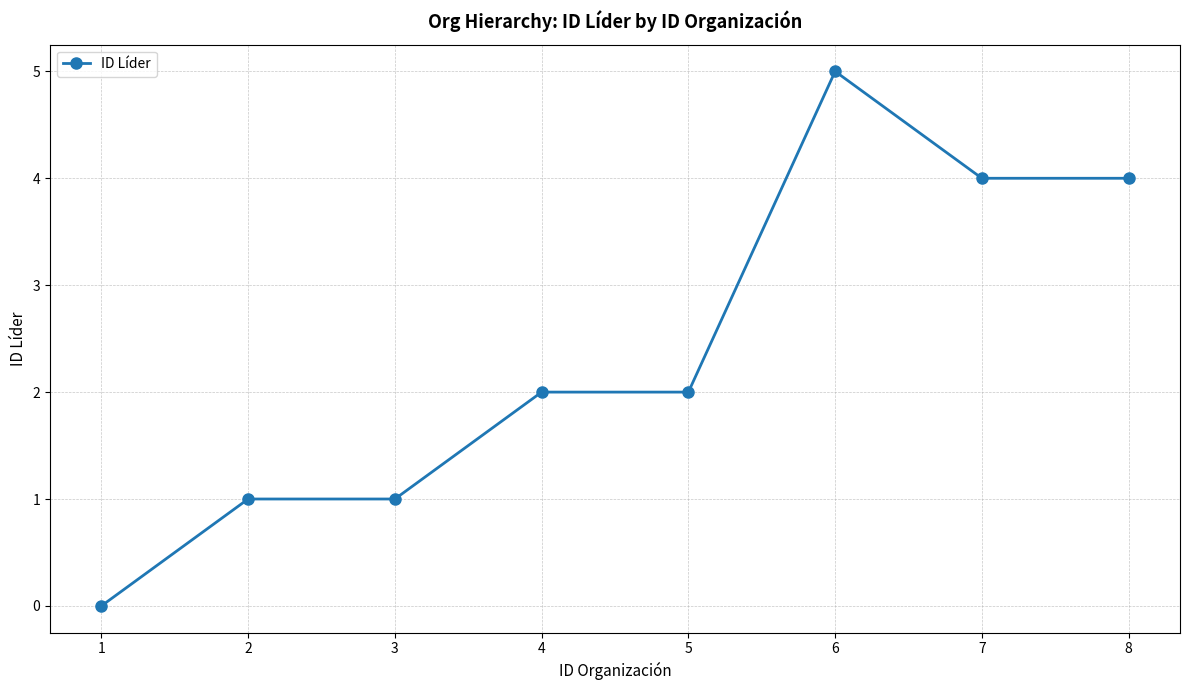

How many values are between 1 and 4?

6